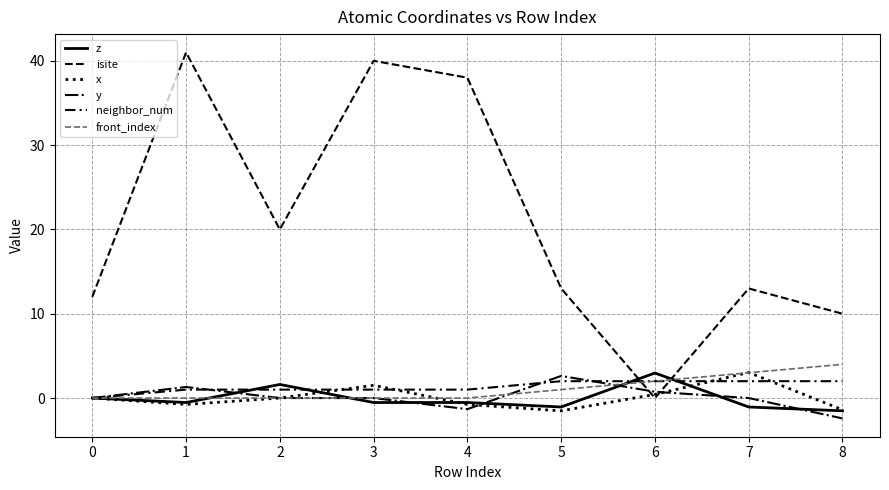

List the labels in order of neighbor_num value, largest first.

5, 6, 7, 8, 1, 2, 3, 4, 0